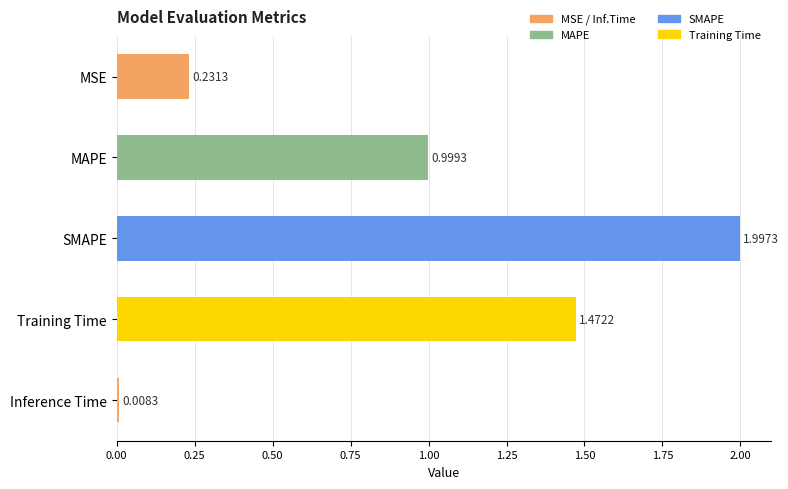

At which label is the value closest to 1?

MAPE